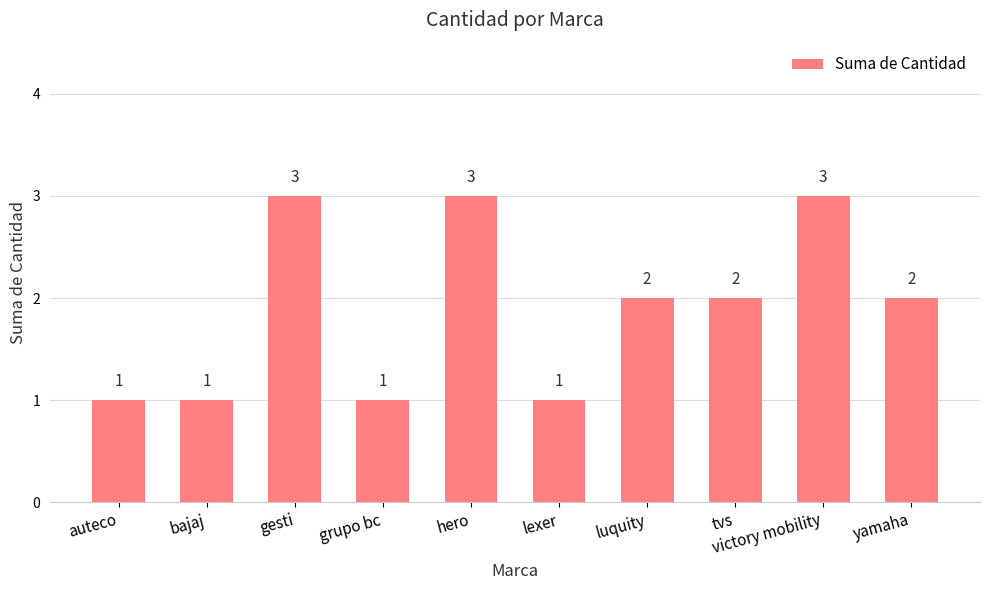

Which has a higher value, yamaha or gesti?

gesti